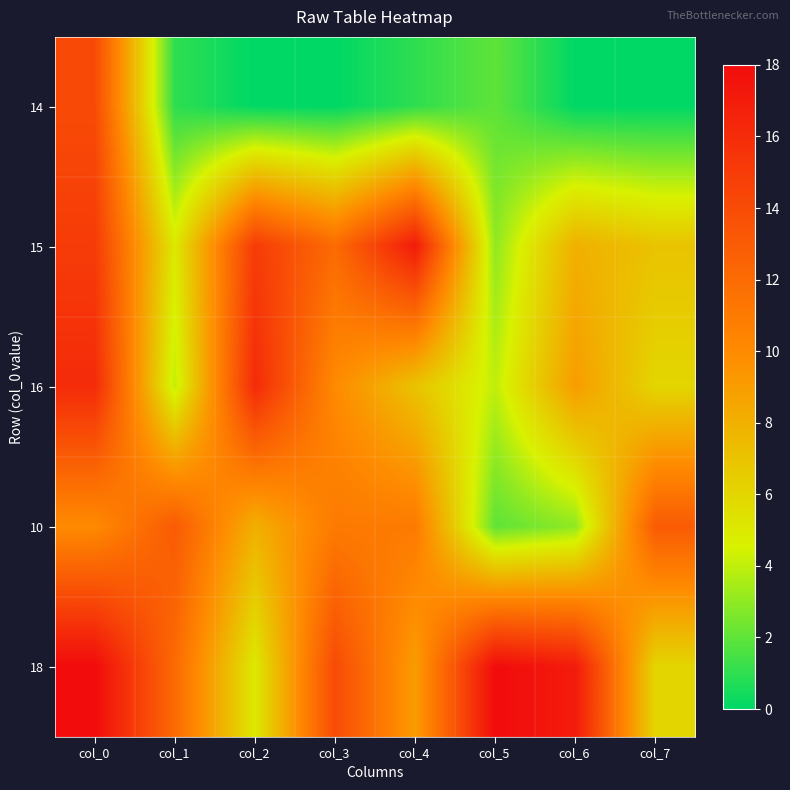

At how many categories does at least one series exceed 17?

2